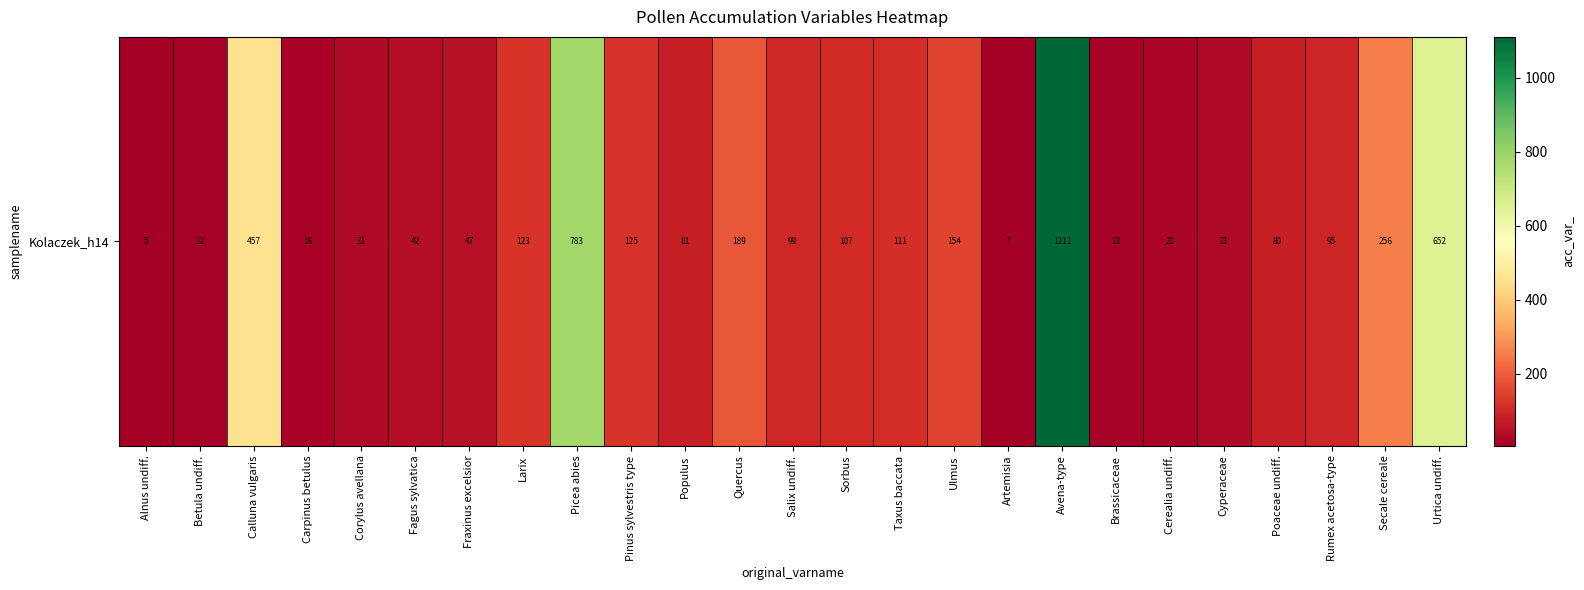

Where is the data nearest to the value 558?

Urtica undiff.